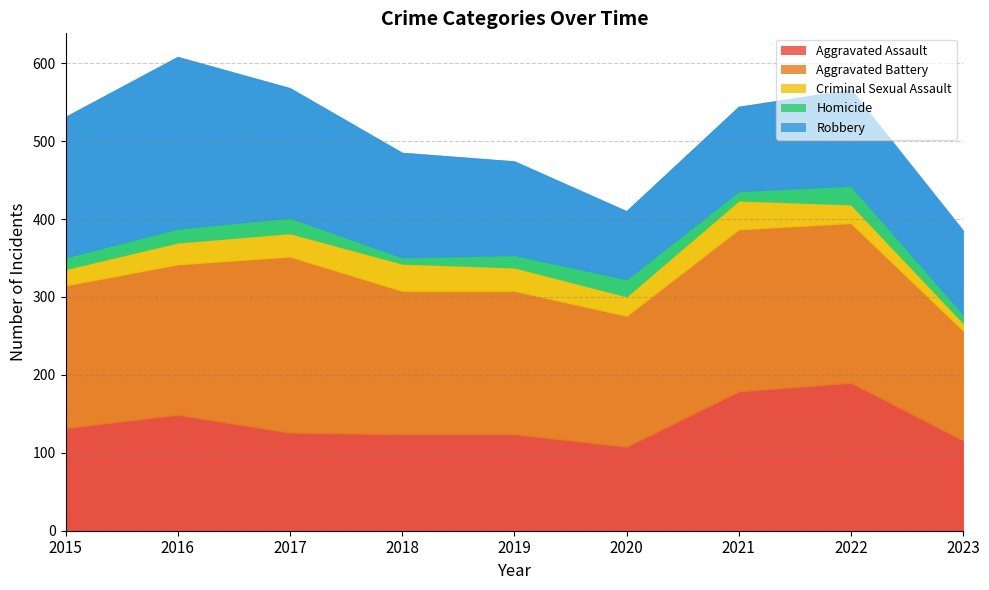

At how many categories does at least one series exceed 211?

2